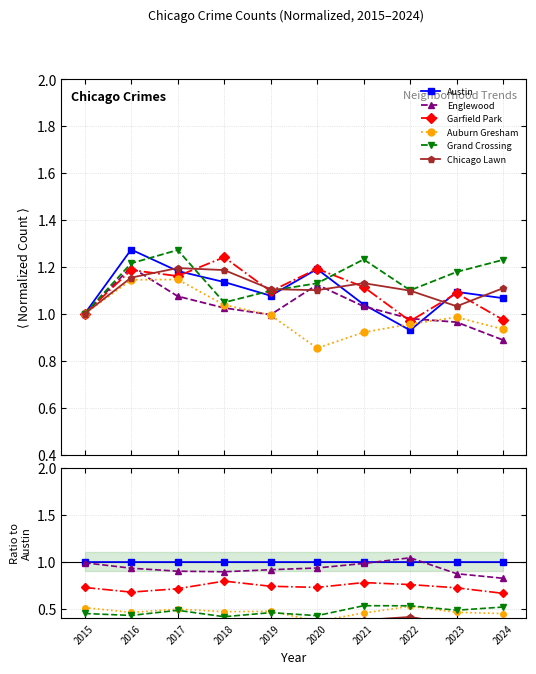

What is the spread (max minus min) of values at 2022?

0.6